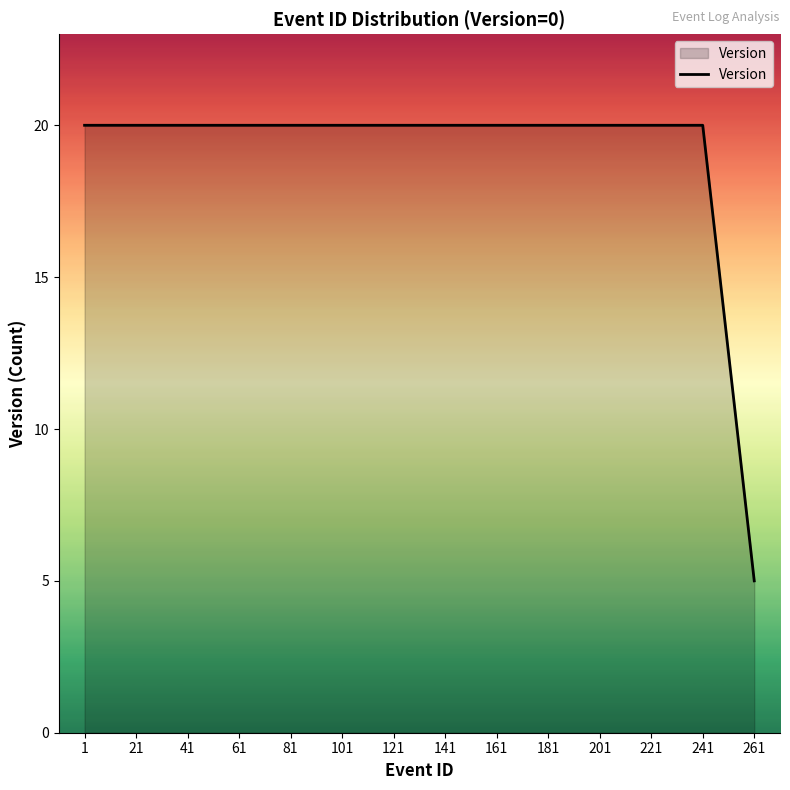

Is it true that the value at 221 is 20?

True